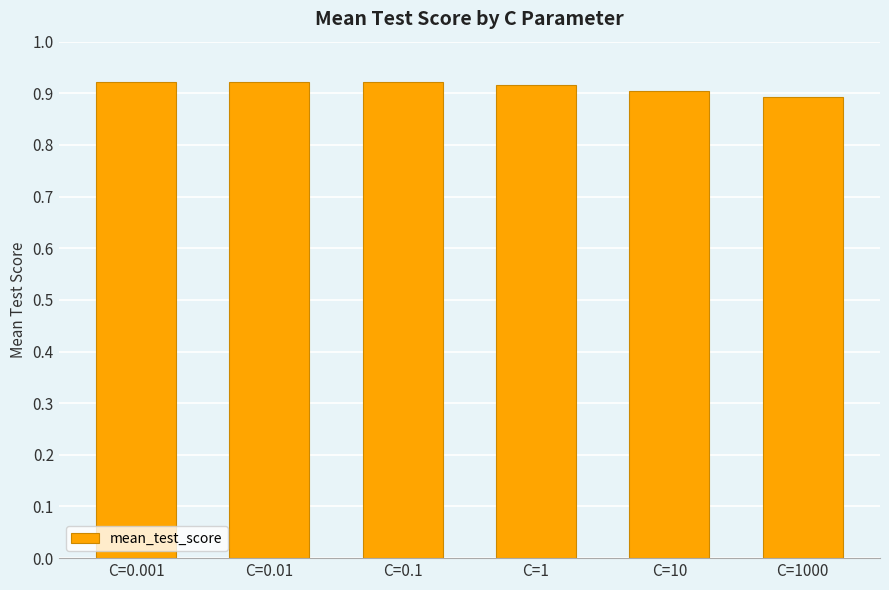

Which category has the lowest value across all series?

C=1000